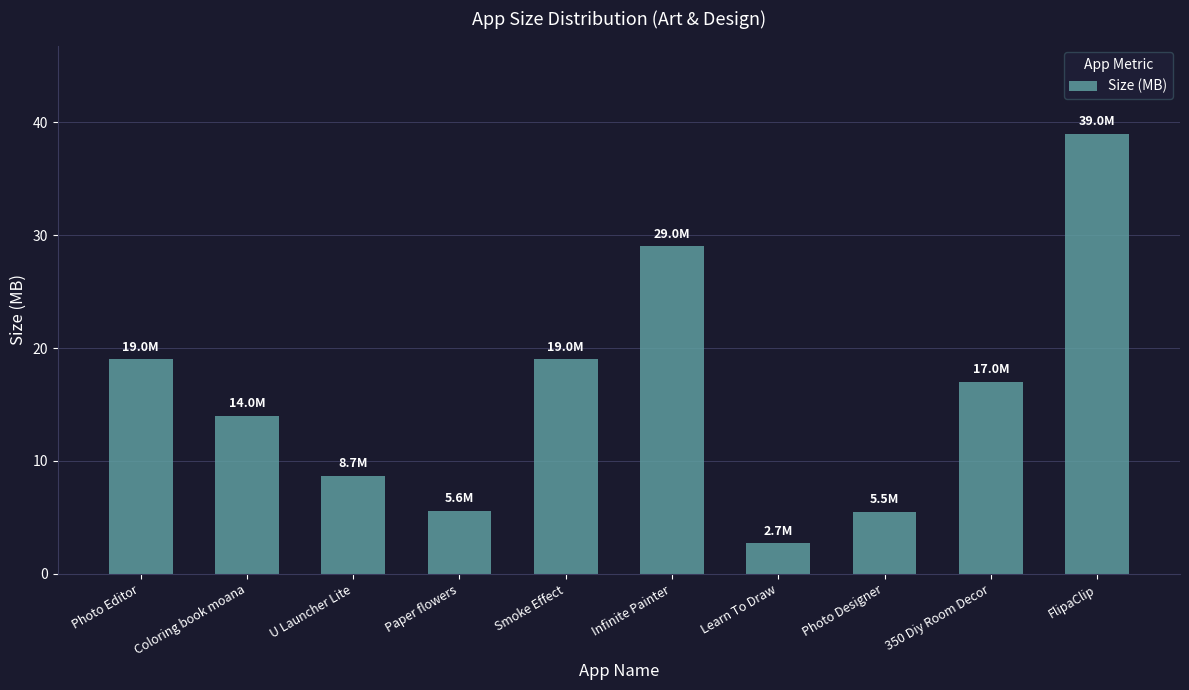

True or false: the data shows 39.0 at FlipaClip.

True